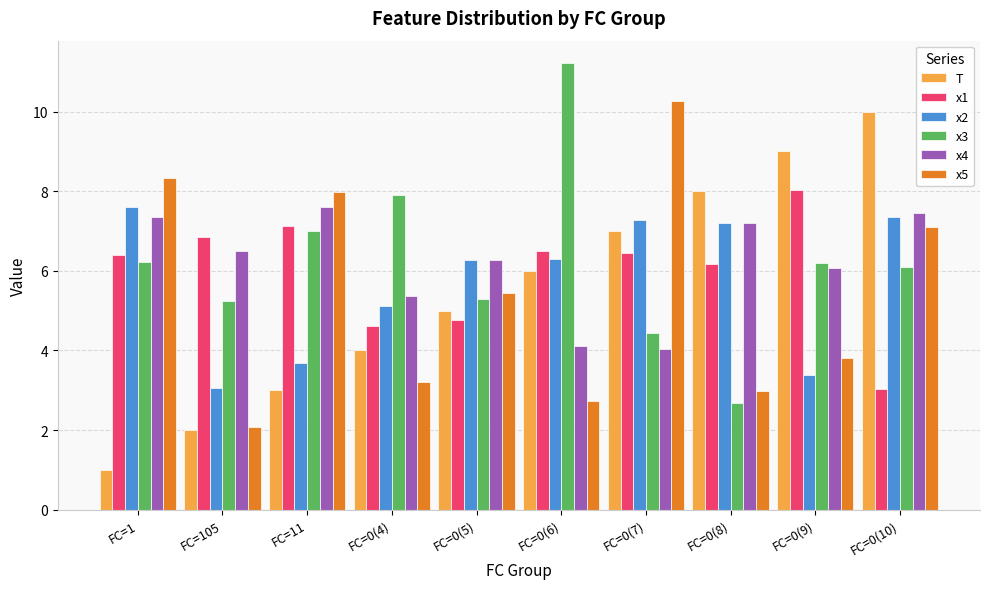

Between FC=0(9) and FC=0(10), which series saw the biggest shift?

x1